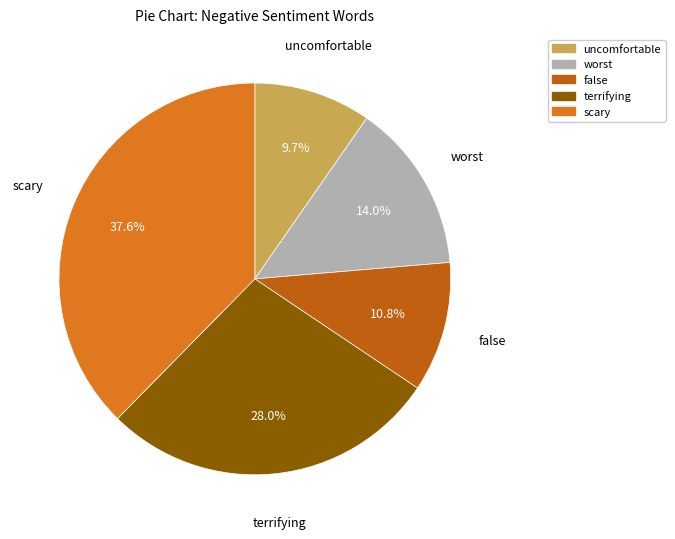

How much of the chart is everything except worst?

86.0%